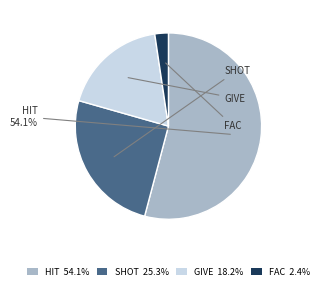

Do FAC 2.4% and GIVE 18.2% together represent more than half of the pie?

No